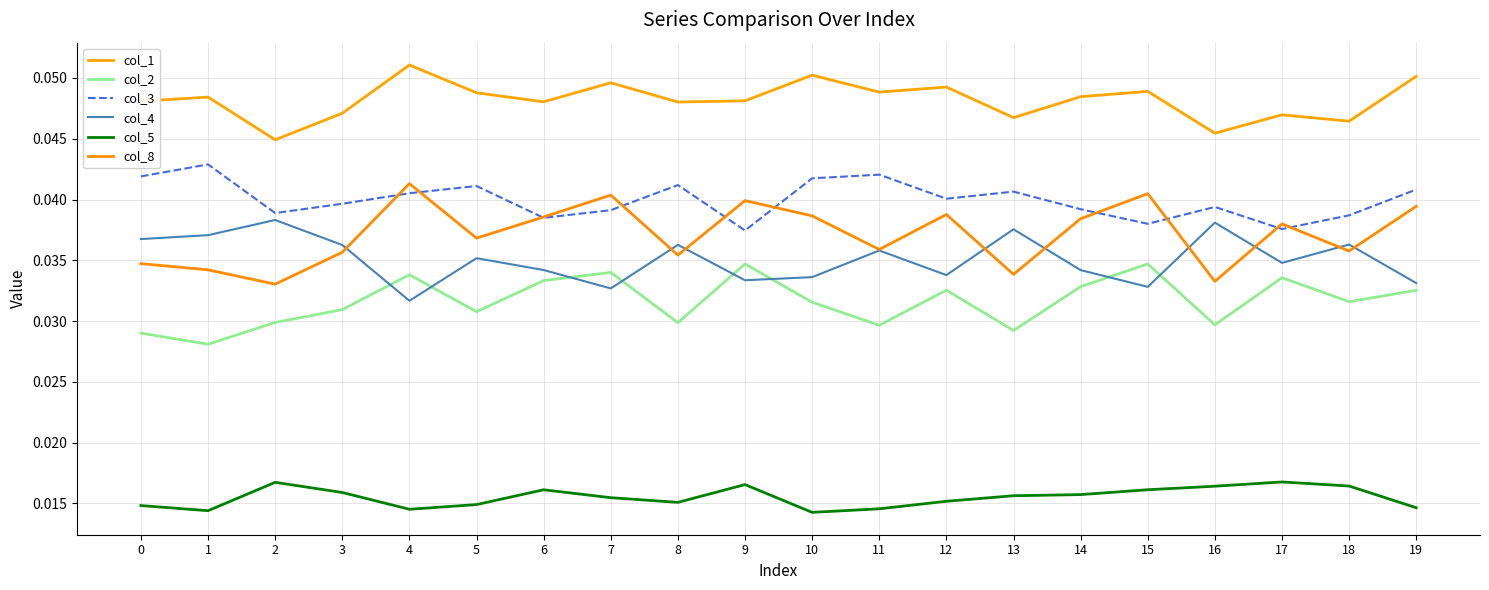

Where is the first local maximum for col_2?

4